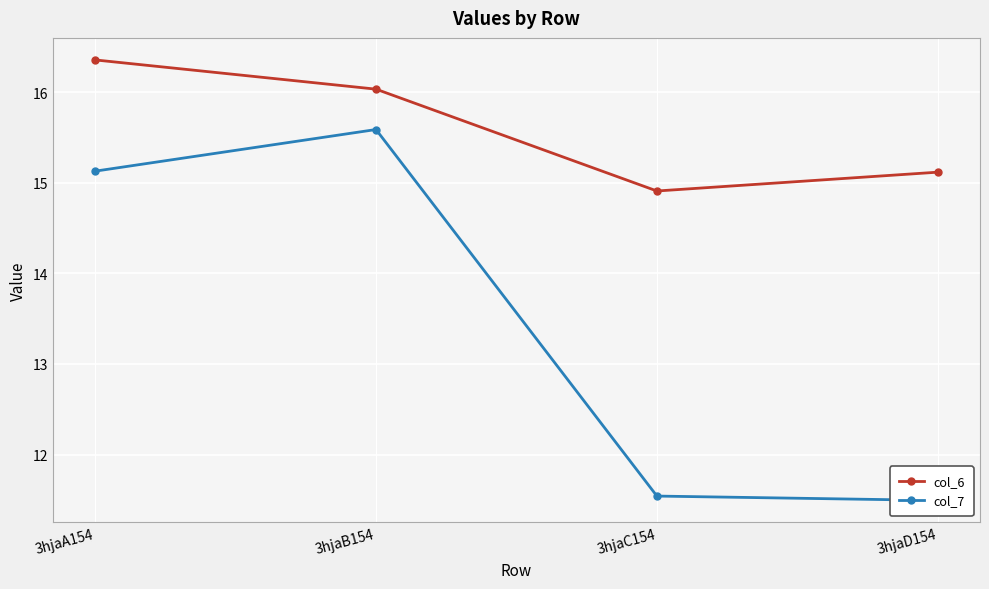

Where is col_7 nearest to the value 13?

3hjaC154